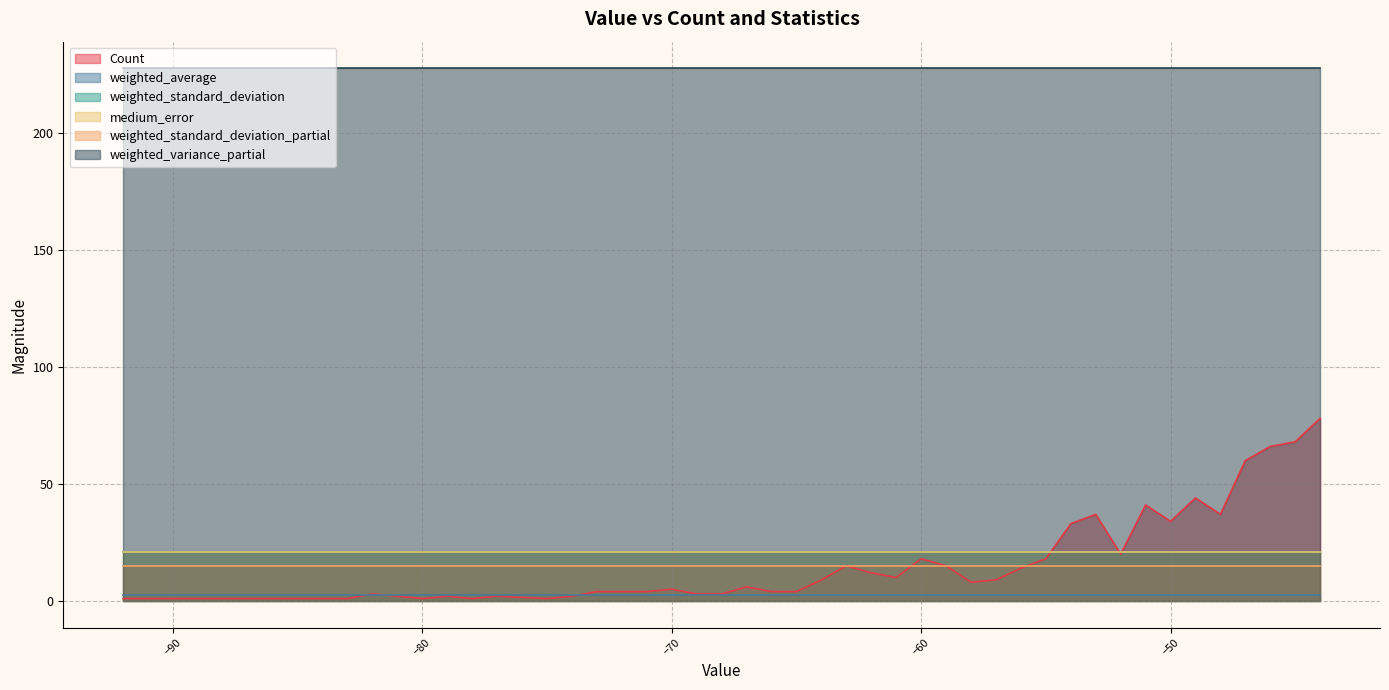

How many distinct data groups are displayed?

6